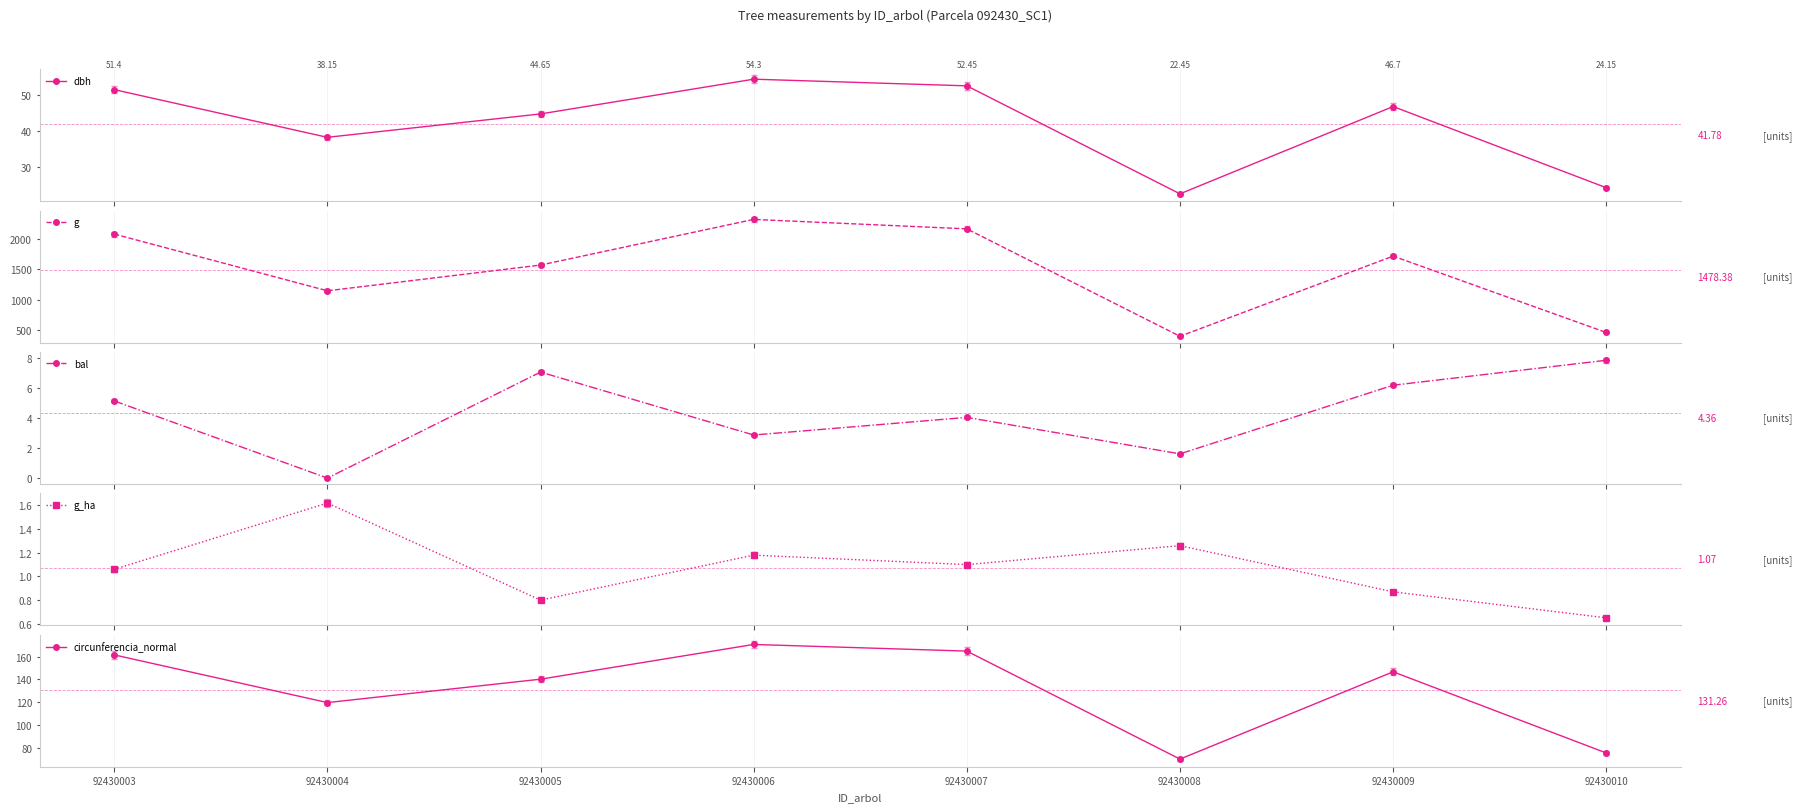

How many values in the bal series are below 5?

4